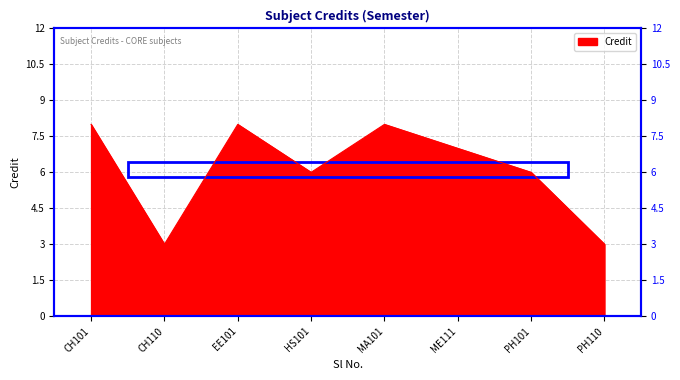

The value at CH110 is 4. True or false?

False